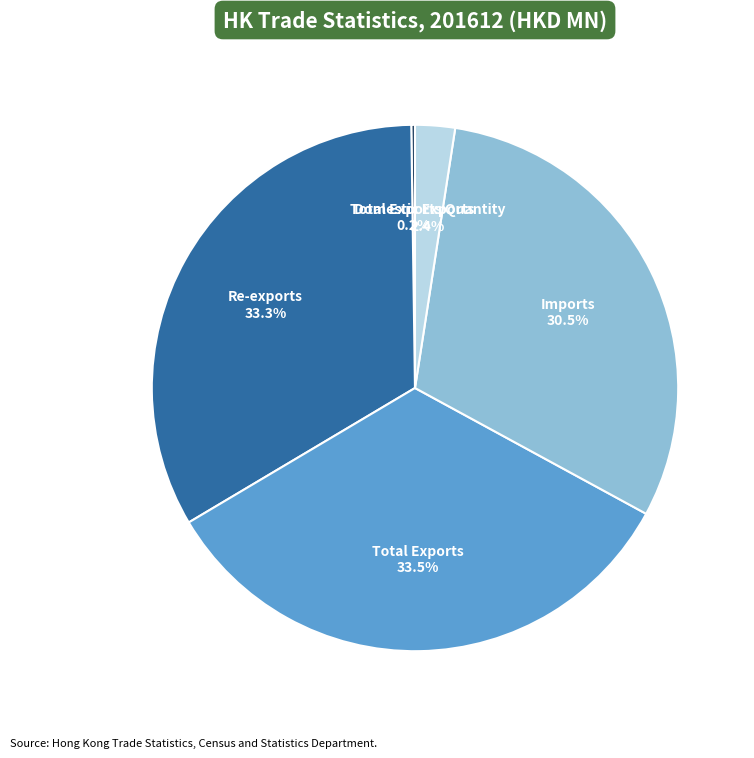

What is the ratio of the value at Imports 30.5% to the value at Total Exports 33.5%?

0.9